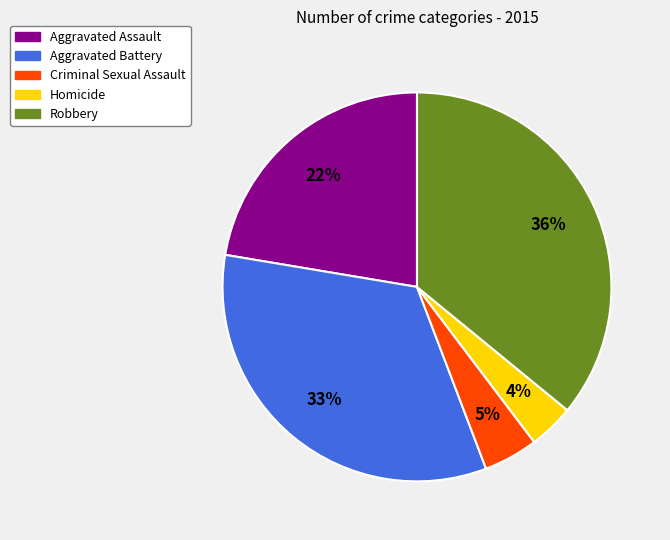

How many slices are in this pie chart?

5